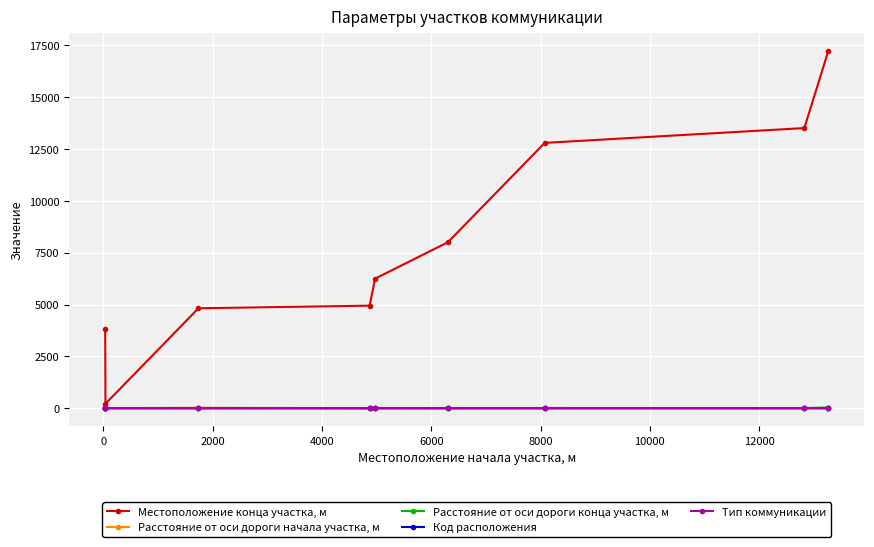

What is the greatest value displayed?

17205